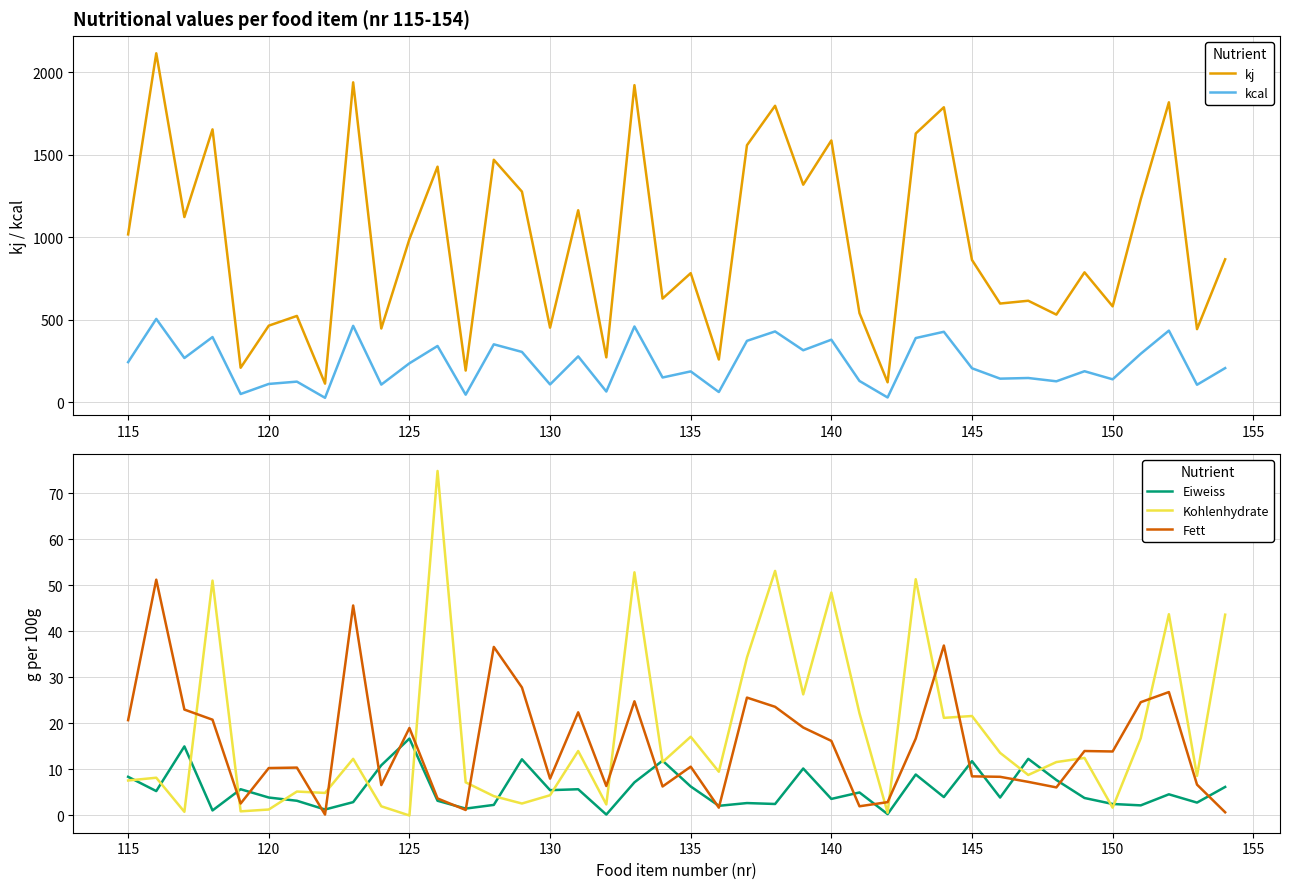

Reading left to right, list all the values displayed in this chart.

kj: 1017.0	2114.0	1122.0	1653.0	209.0	464.0	523.0	113.0	1938.0	447.0	988.0	1427.0	192.0	1469.0	1276.0	452.0	1163.0	272.0	1921.0	628.0	782.0	259.0	1557.0	1796.0	1318.0	1586.0	540.0	121.0	1628.0	1787.0	862.0	598.0	615.0	531.0	787.0	581.0	1230.0	1817.0	443.0	866.0
kcal: 243.0	505.0	268.0	395.0	50.0	111.0	125.0	27.0	463.0	107.0	236.0	341.0	46.0	351.0	305.0	108.0	278.0	65.0	459.0	150.0	187.0	62.0	372.0	429.0	315.0	379.0	129.0	29.0	389.0	427.0	206.0	143.0	147.0	127.0	188.0	139.0	294.0	434.0	106.0	207.0
Eiweiss: 8.4	5.3	15.0	1.1	5.7	3.9	3.2	1.3	2.9	10.9	16.7	3.2	1.5	2.3	12.2	5.5	5.7	0.2	7.2	11.9	6.3	2.1	2.7	2.5	10.2	3.6	5.0	0.3	8.9	4.0	11.8	3.9	12.3	7.7	3.8	2.5	2.2	4.6	2.8	6.2
Kohlenhydrate: 7.6	8.2	0.8	51.0	0.9	1.3	5.2	4.9	12.3	2.0	0.0	74.8	7.2	4.2	2.6	4.4	14.0	2.4	52.8	11.6	17.1	9.5	34.3	53.1	26.3	48.4	22.2	0.6	51.3	21.2	21.6	13.6	8.8	11.6	12.5	1.7	16.8	43.7	8.6	43.6
Fett: 20.7	51.2	23.0	20.8	2.6	10.3	10.4	0.2	45.6	6.6	19.0	3.7	1.2	36.6	27.8	8.0	22.4	6.4	24.8	6.3	10.6	1.7	25.6	23.6	19.1	16.2	2.0	2.9	16.7	36.9	8.5	8.4	7.3	6.1	14.0	13.9	24.6	26.8	6.7	0.7